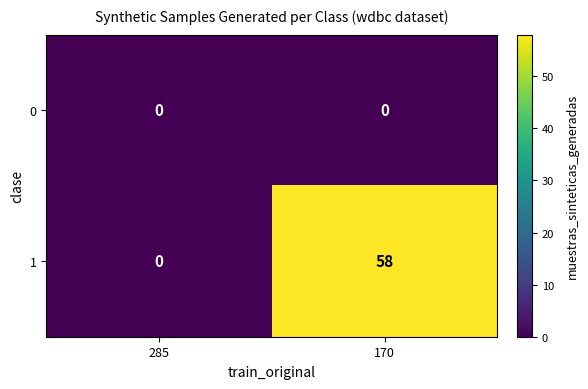

Between 285 and 170, which series saw the biggest shift?

1